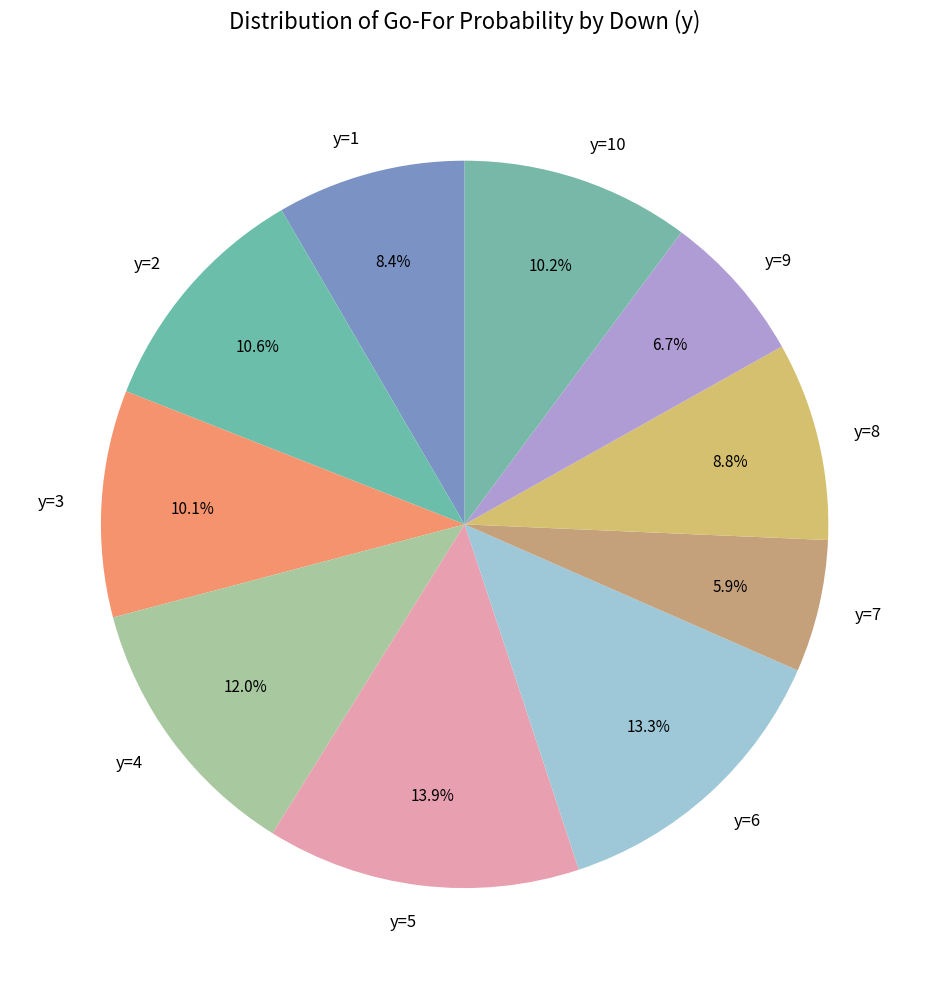

Combined, what portion of the pie is y=3 and y=6?

23.4%